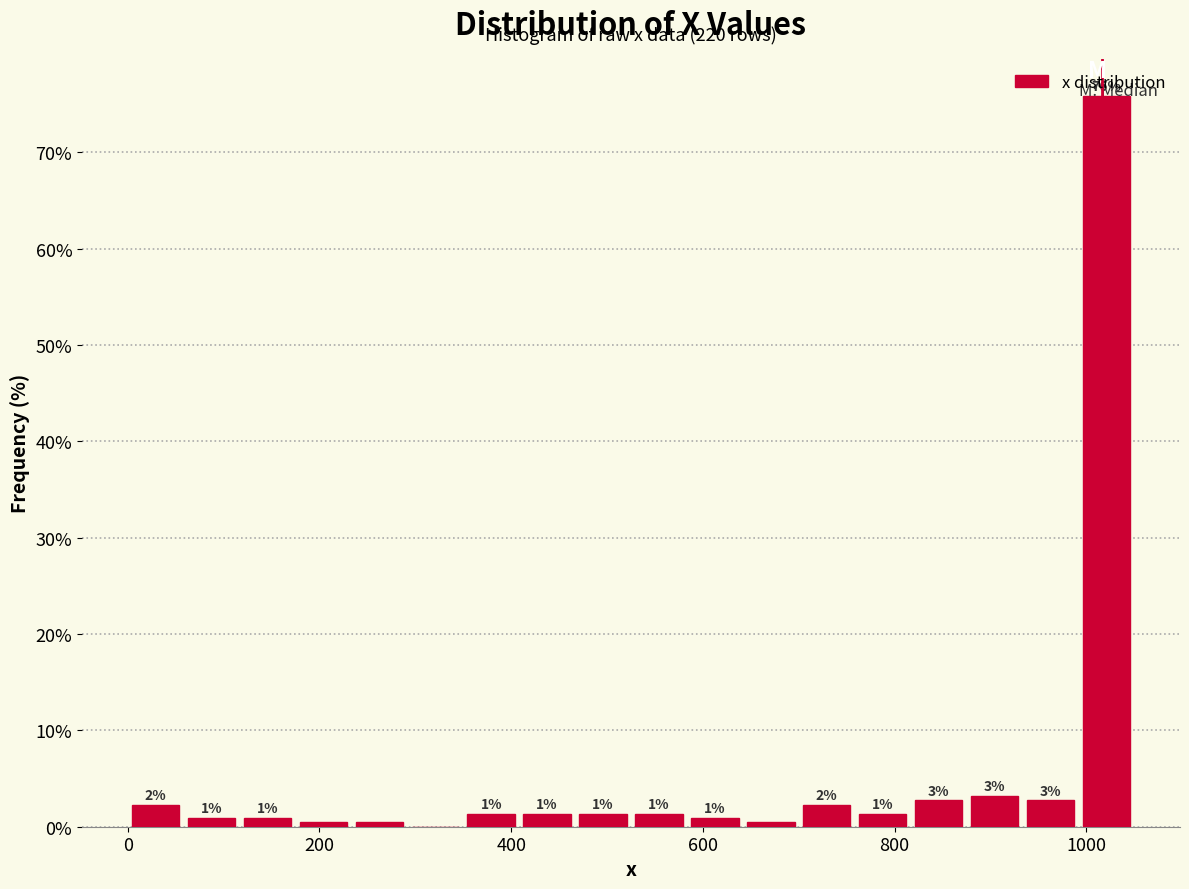

Around what value on the x-axis is the tallest bar? Give the approximate position of its centre, as read against the axis.

1020